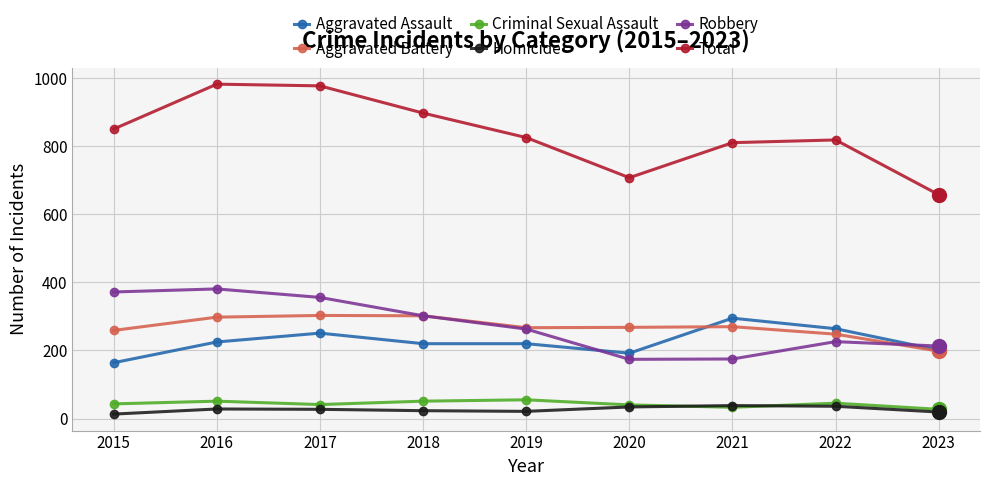

Is it true that Aggravated Battery equals 259 at 2015?

True